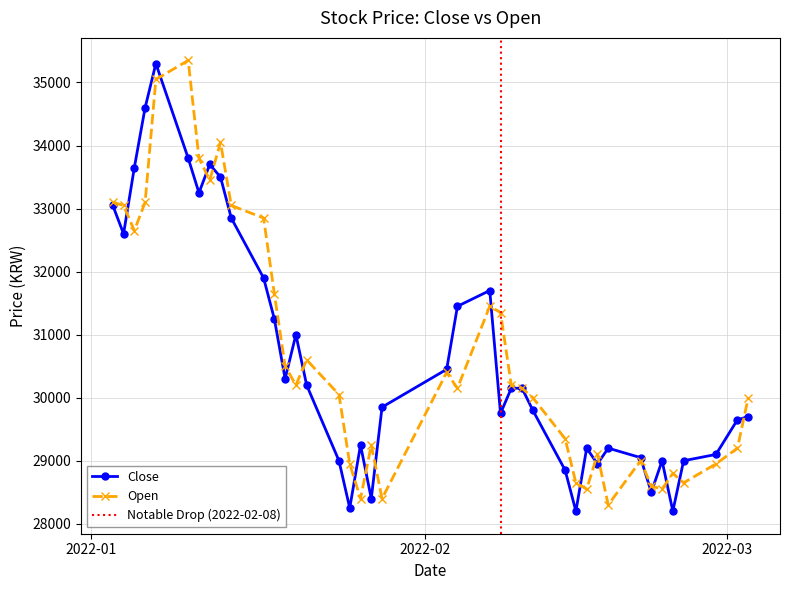

The value of Close at 2022-01-13 is 50664. True or false?

False